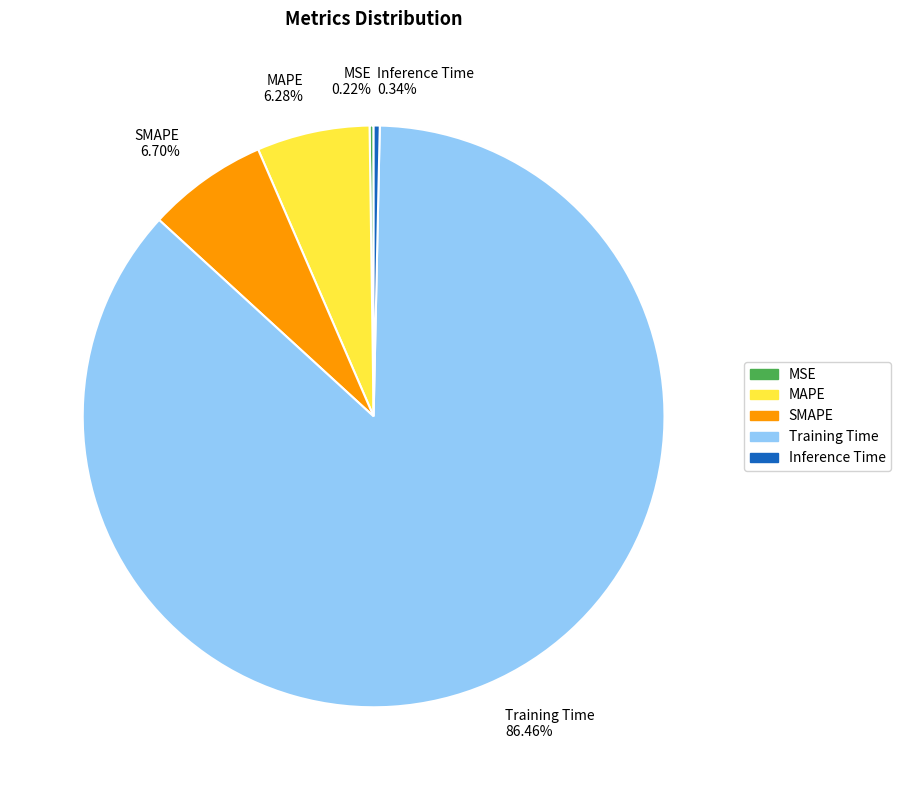

To the nearest percent, what is the difference between the largest and smallest slice percentages?

86%